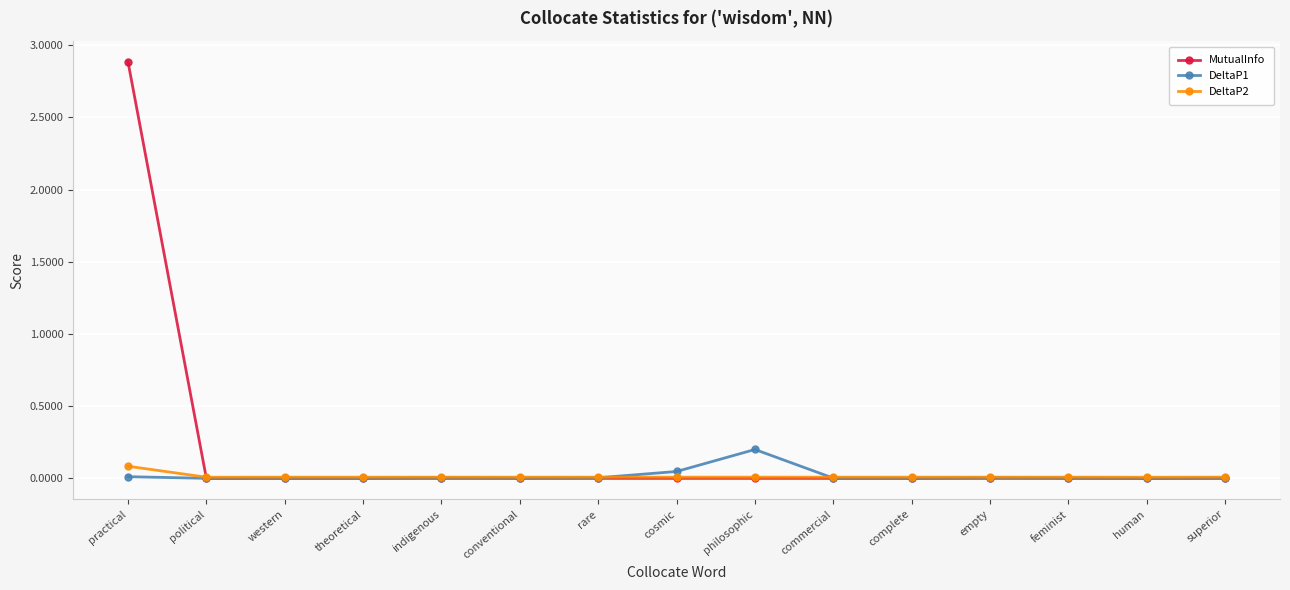

What is the difference between the maximum and second lowest values in the MutualInfo series?

2.9